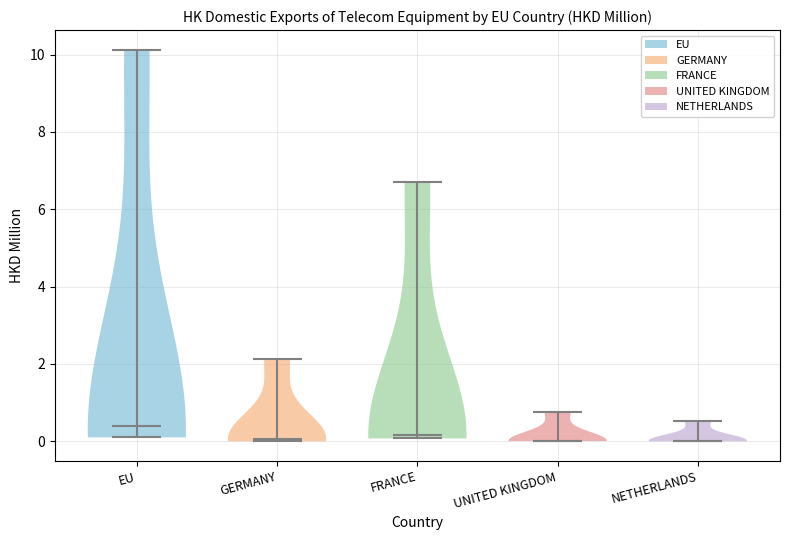

Reading left to right, read every violin against the y-axis: where its median line is, and the lowest and highest points it reaches. The values are not printed on the chart, so give them approximately, as read against the axis.

EU: median line 0.4, lowest point 0.2, highest point 10.2
GERMANY: median line 0.0, lowest point 0.0, highest point 2.2
FRANCE: median line 0.2, lowest point 0.0, highest point 6.6
UNITED KINGDOM: median line 0.0, lowest point 0.0, highest point 0.8
NETHERLANDS: median line 0.0, lowest point 0.0, highest point 0.6